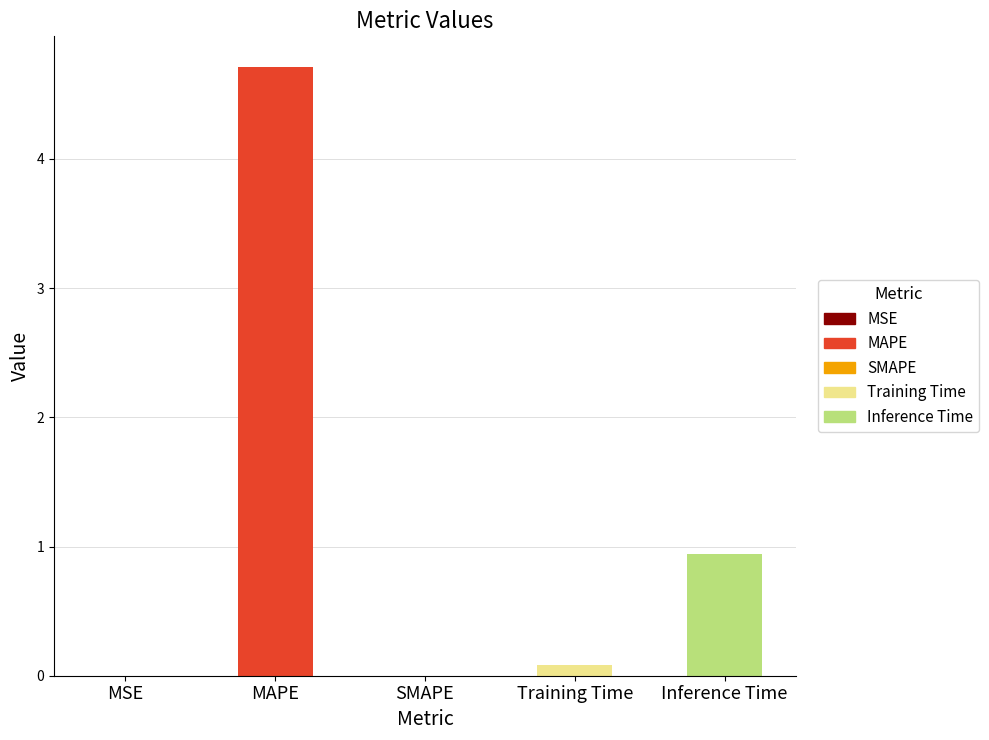

What position from the left is SMAPE?

3